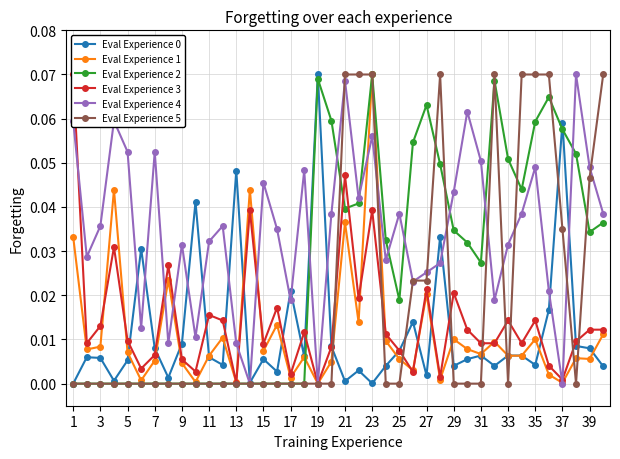

How many values in Eval Experience 3 are above zero?

39